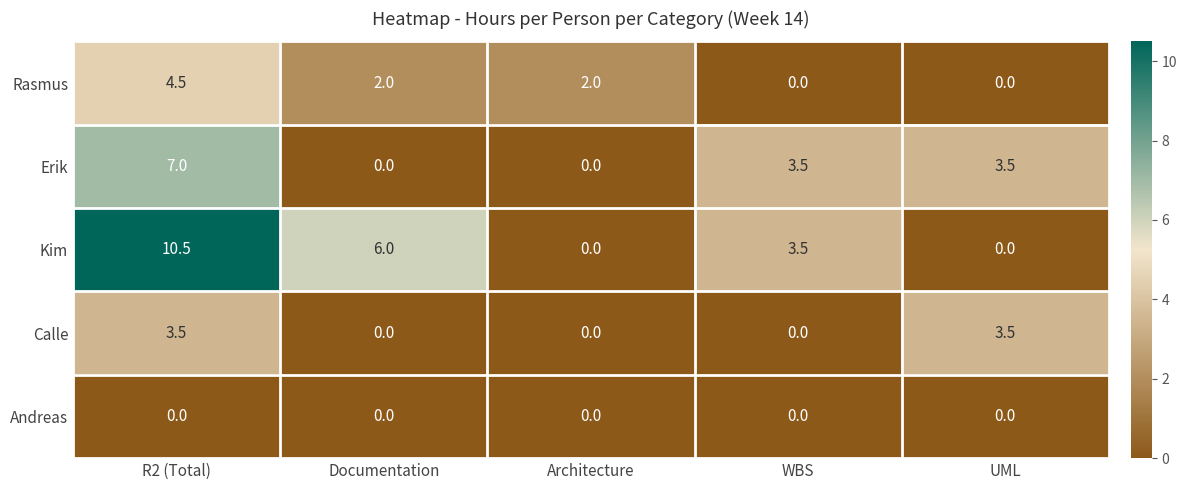

Count the number of categories in the chart.

5